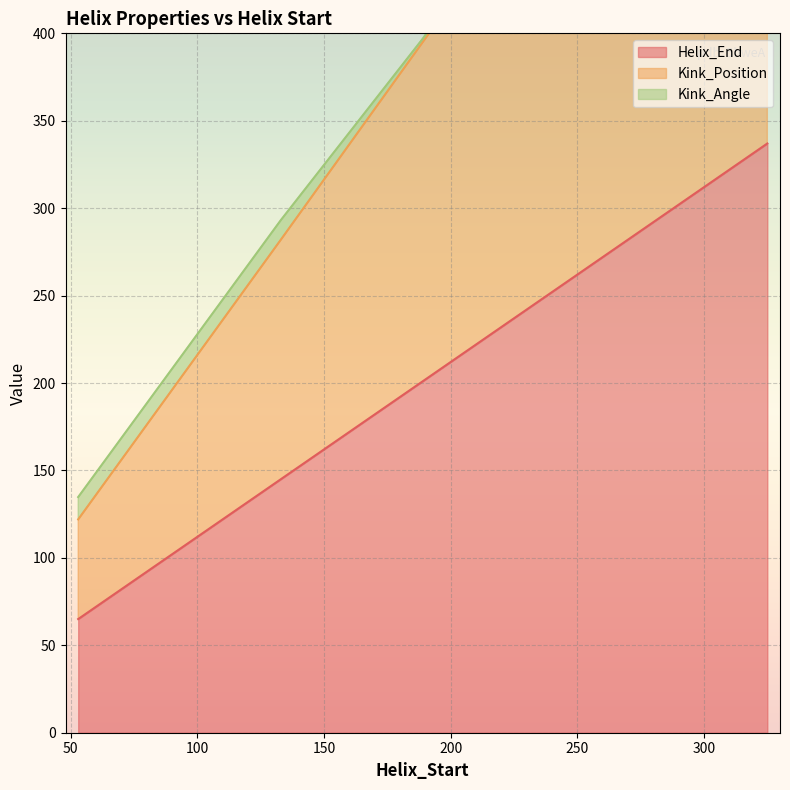

What is the highest value of the Helix_End series?

337